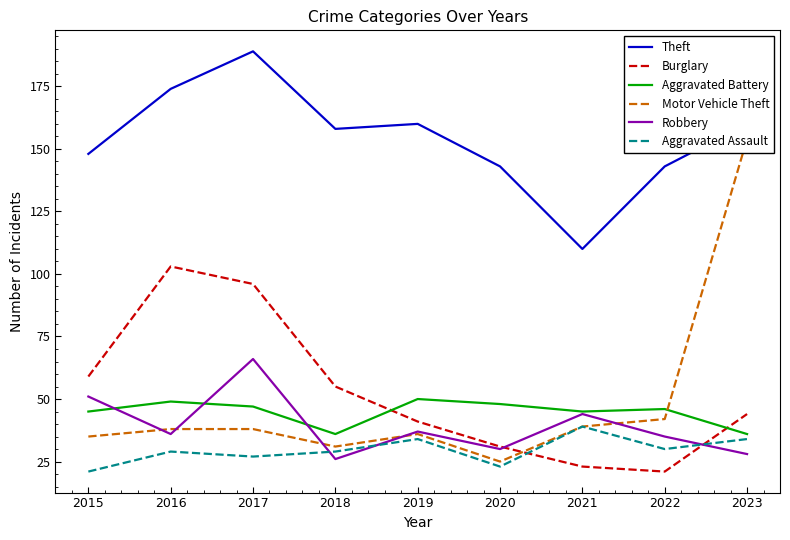

What are all the series names shown in the legend?

Theft, Burglary, Aggravated Battery, Motor Vehicle Theft, Robbery, Aggravated Assault